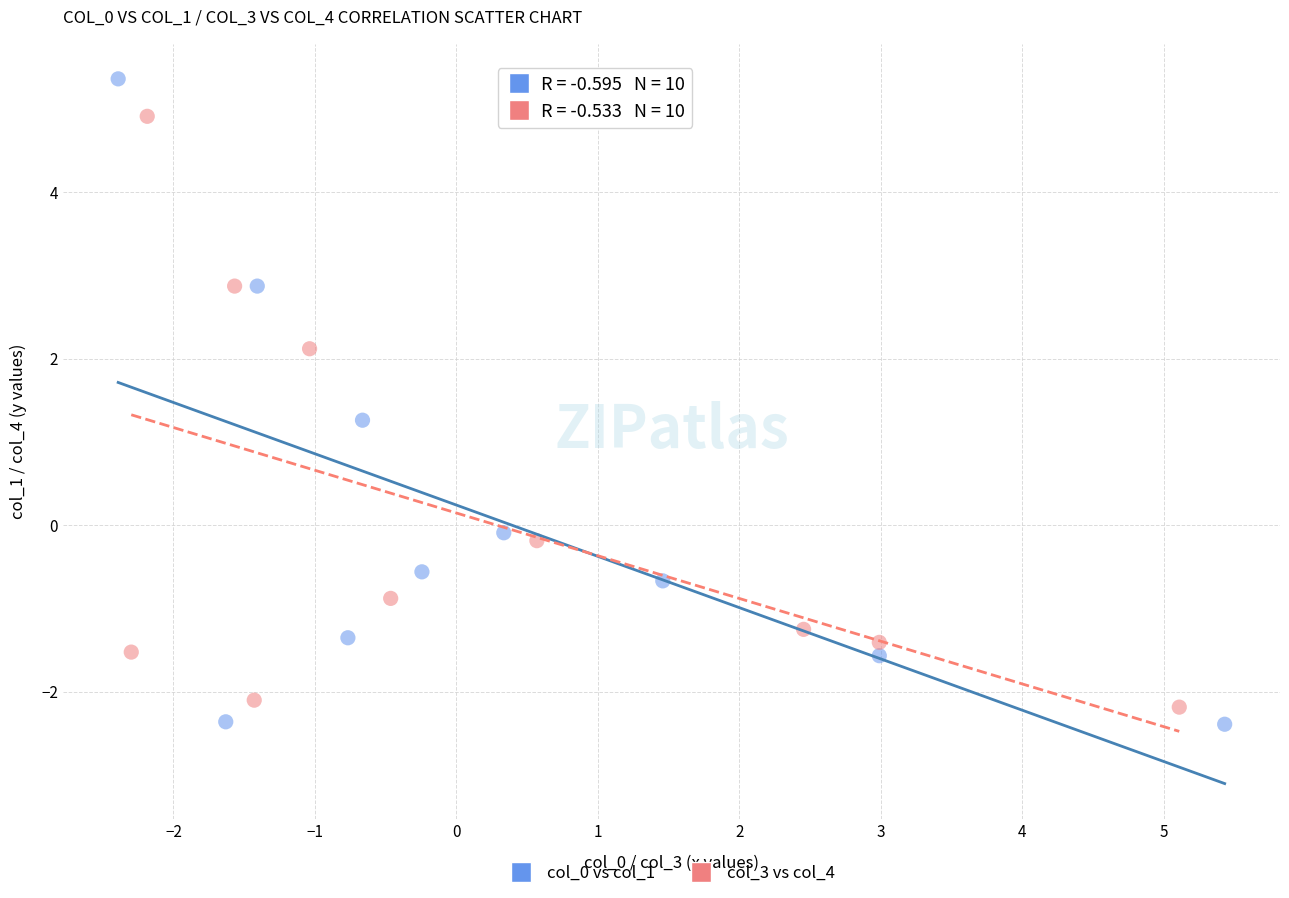

Which series reaches the maximum Y coordinate?

col_0 vs col_1